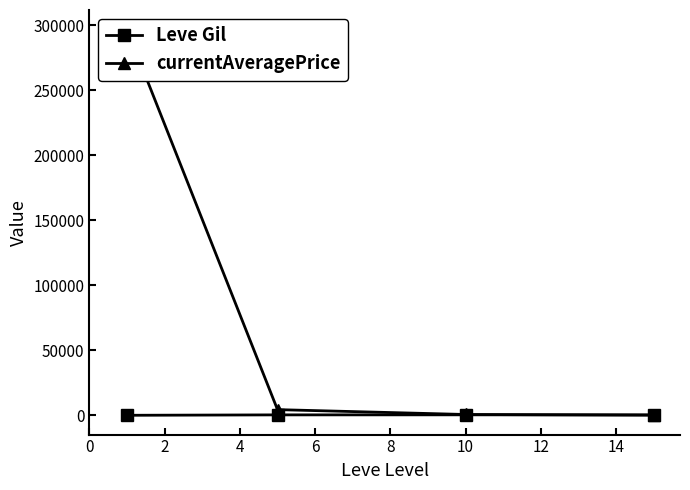

True or false: Leve Gil has more than 2 points higher than both neighbors.

False